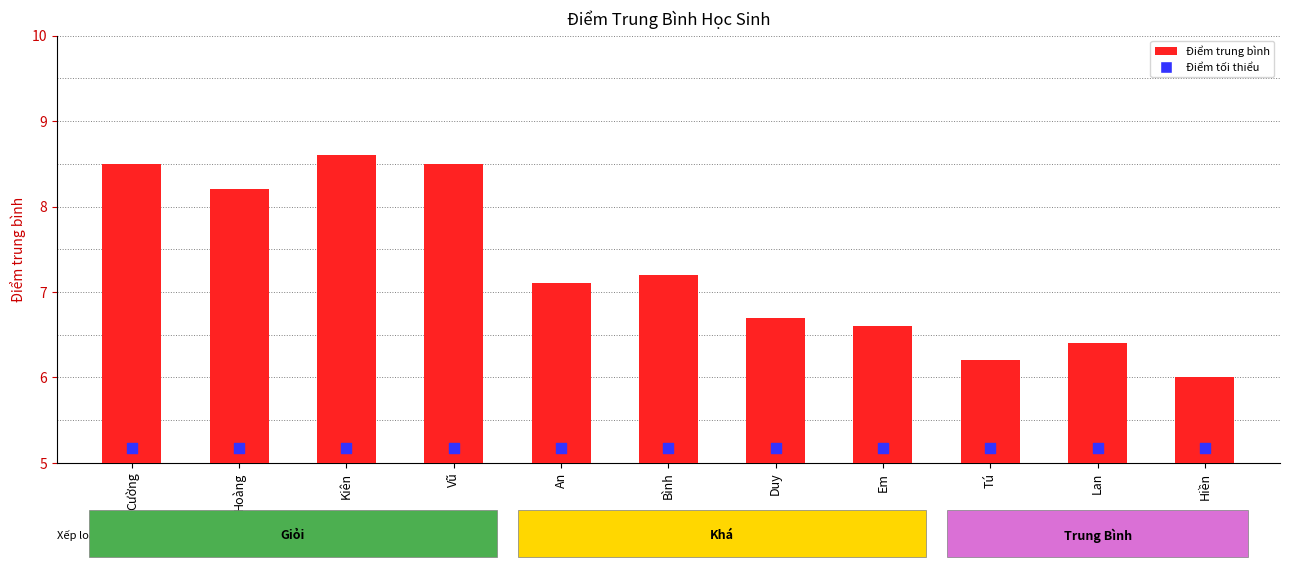

Which series has the widest spread of Y values?

Điểm trung bình